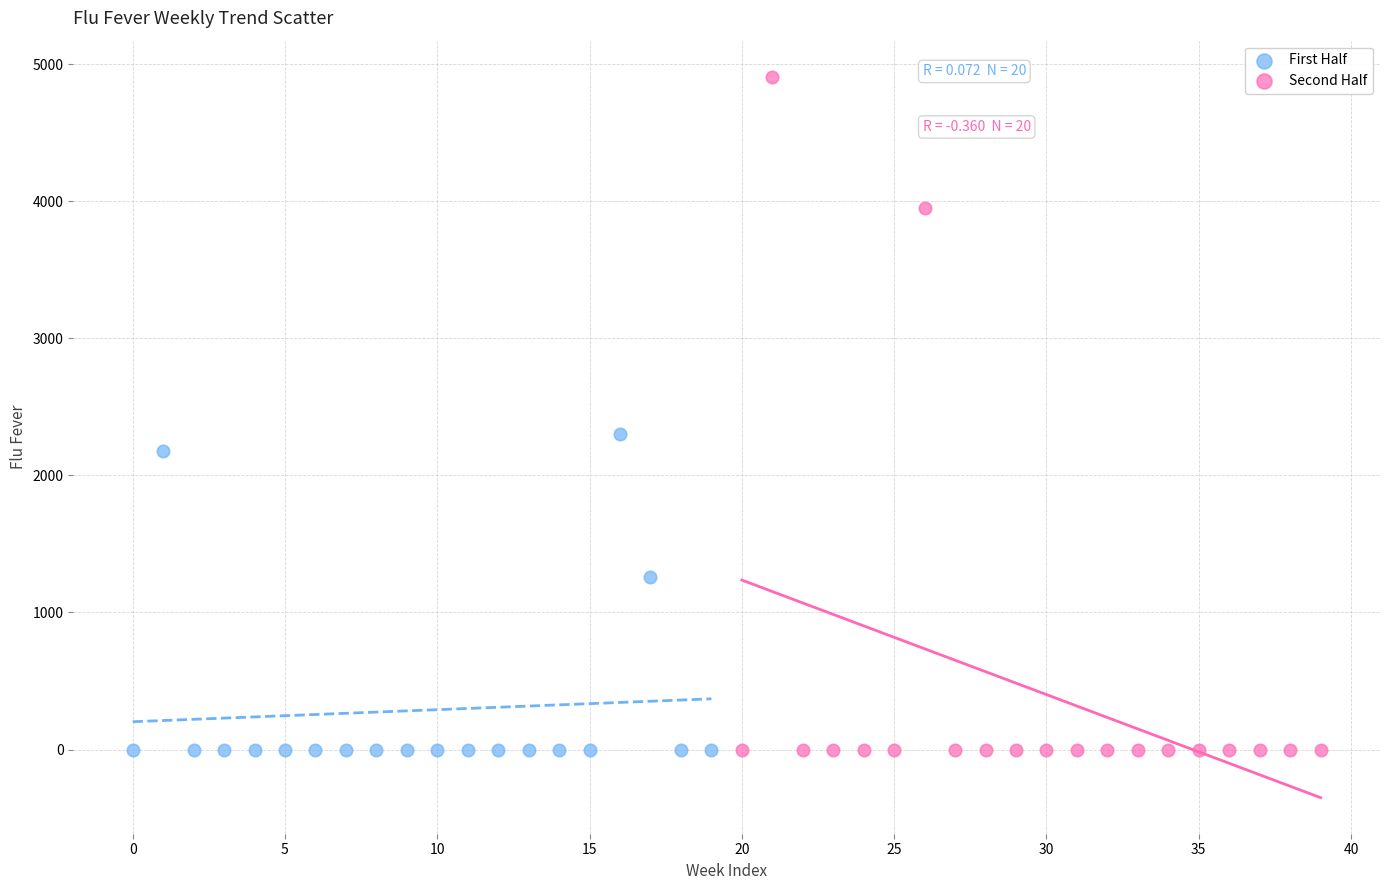

Which series has the largest Y range (max minus min)?

Second Half